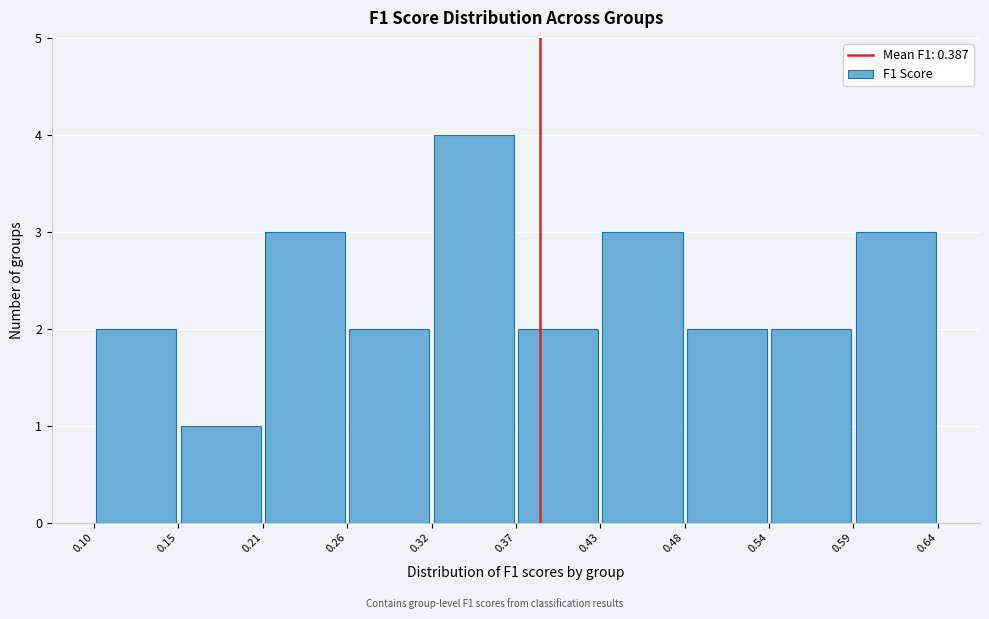

Reading left to right, transcribe this chart: for each bar, give the range it covers on the x-axis and its height. The values are not printed on the chart, so give them approximately, as read against the axis.

0.10 to 0.15: 2
0.15 to 0.21: 1
0.21 to 0.26: 3
0.26 to 0.32: 2
0.32 to 0.37: 4
0.37 to 0.43: 2
0.43 to 0.48: 3
0.48 to 0.54: 2
0.54 to 0.59: 2
0.59 to 0.64: 3